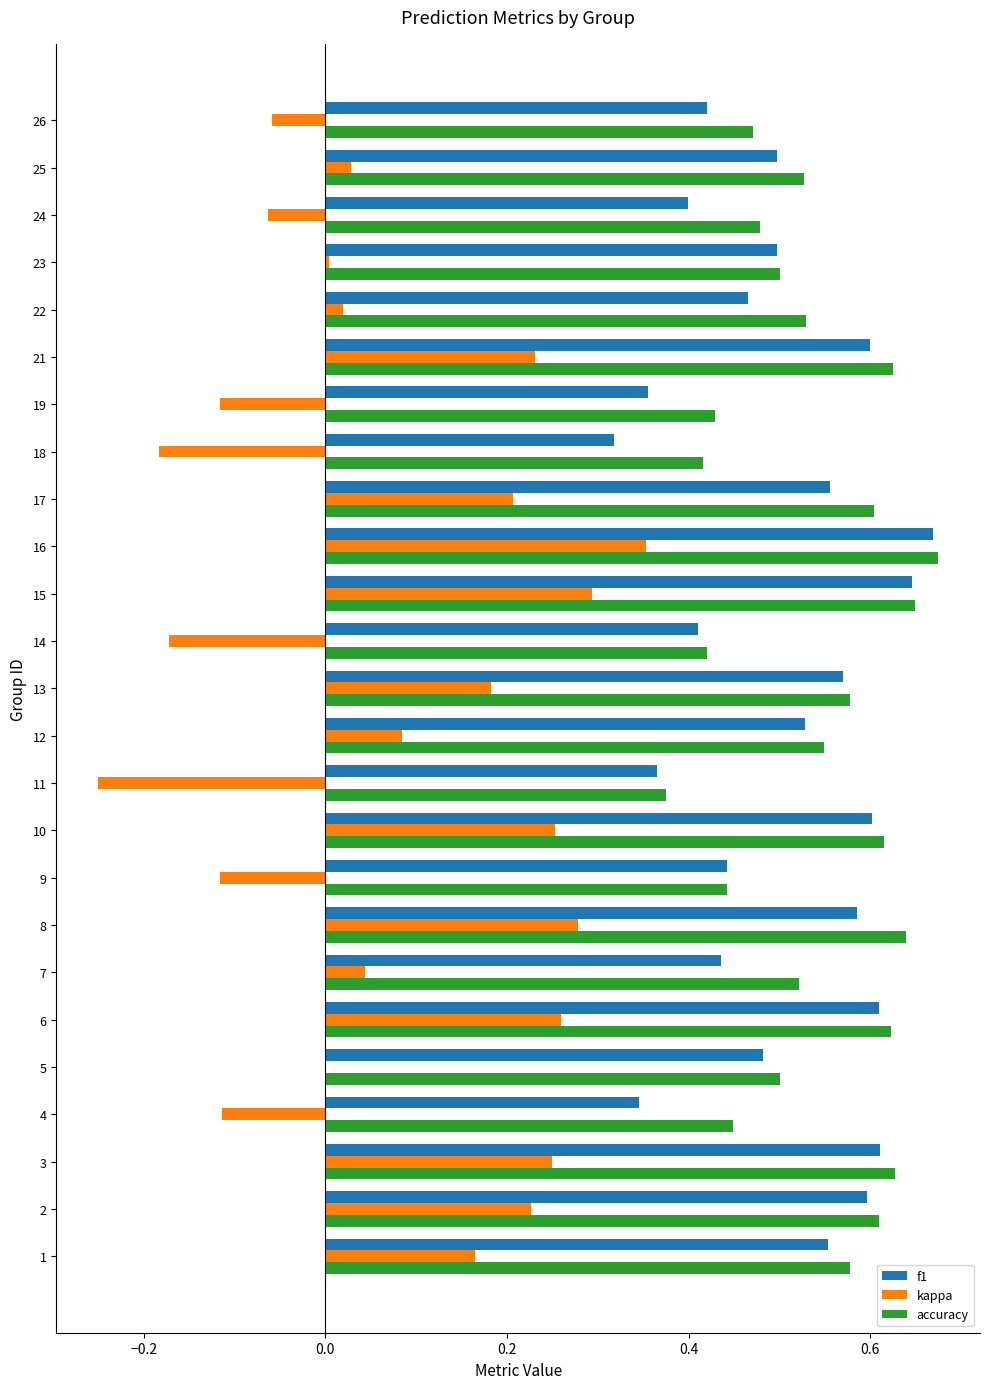

At which label is accuracy closest to 0?

11